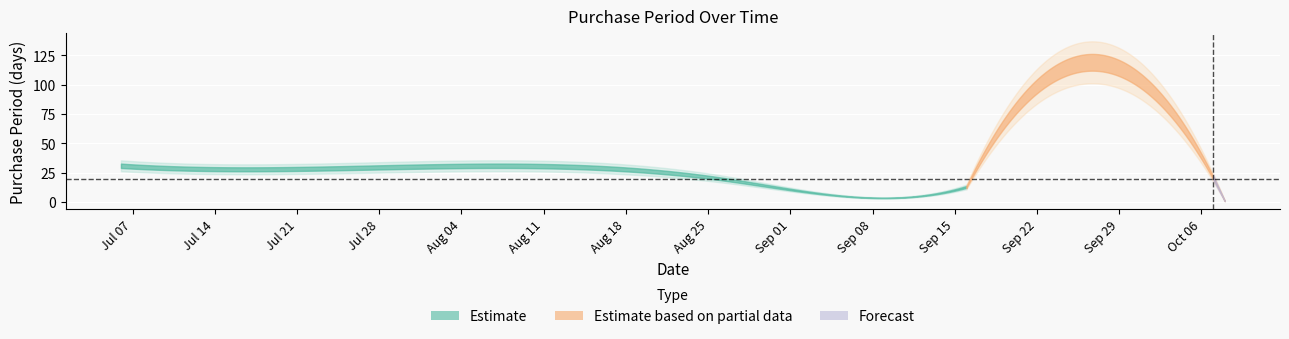

Reading left to right, list all the values displayed in this chart.

2015-07-06=31	2015-08-06=31	2015-08-26=20	2015-09-03=8	2015-09-16=13	2015-10-07=21	2015-10-08=1